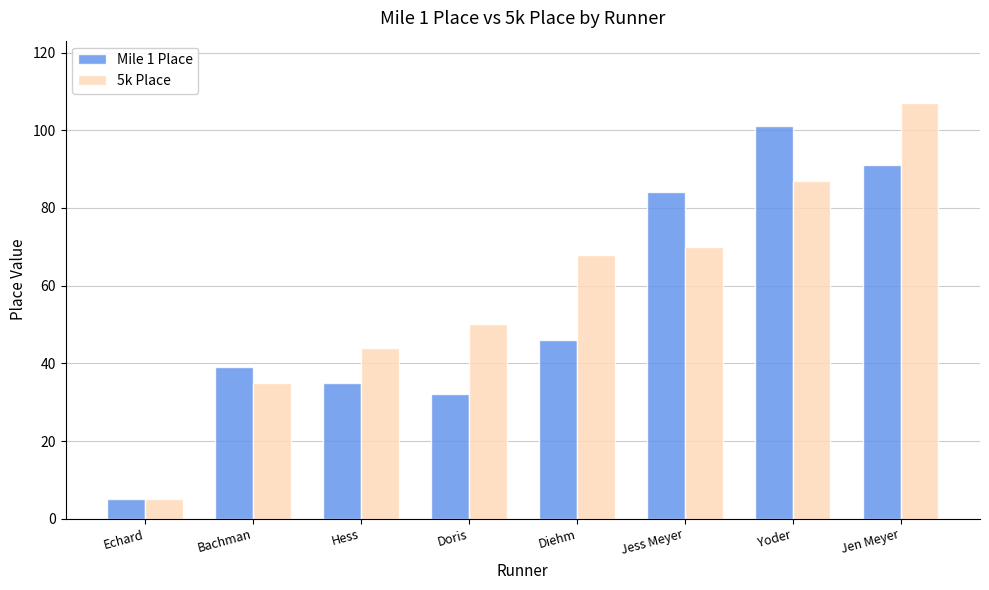

Rank the series by their maximum value, from lowest to highest.

Mile 1 Place, 5k Place